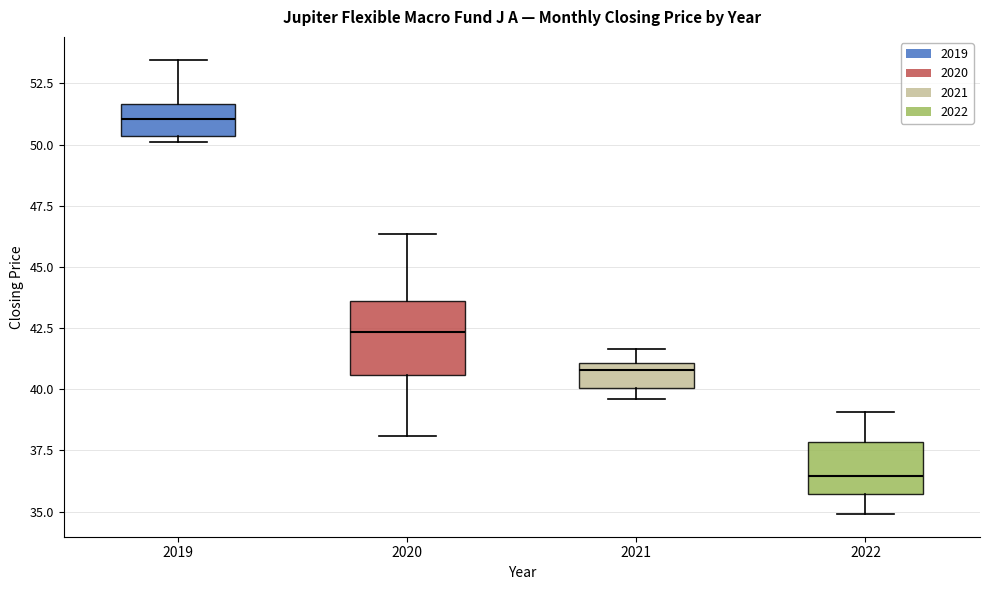

Which box is the tallest, from its lower edge to its upper edge?

2020